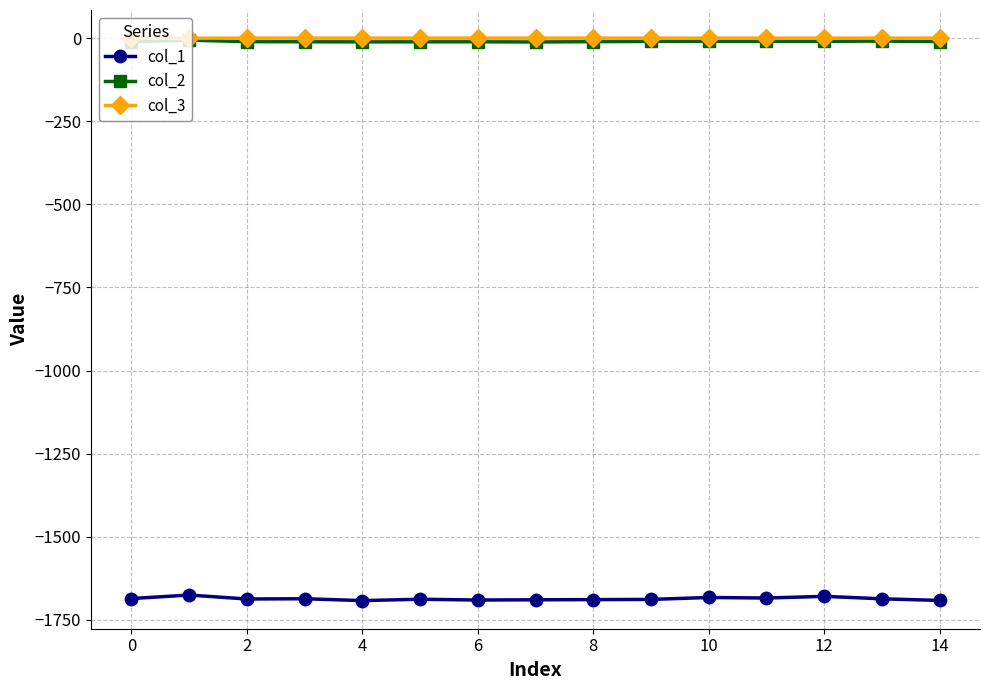

True or false: col_1 and col_3 cross at least once.

False